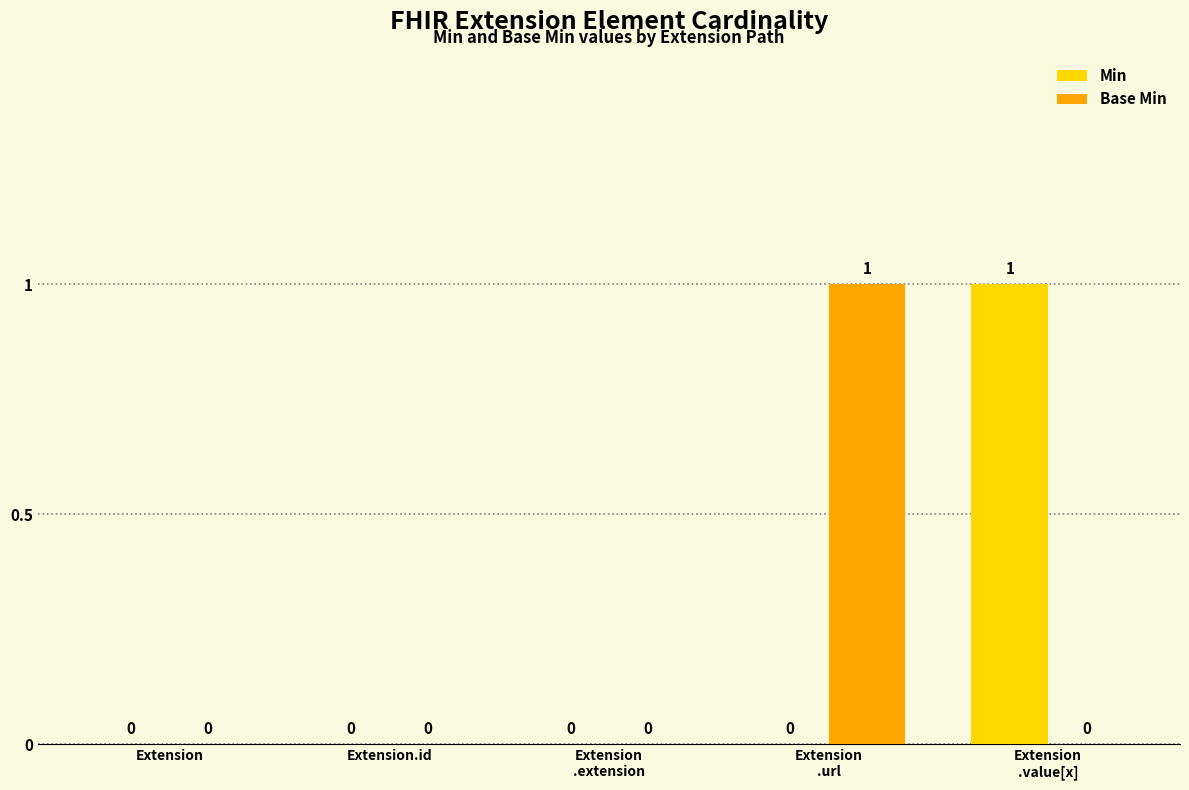

The Min series shows 1 at Extension
.value[x]. True or false?

True